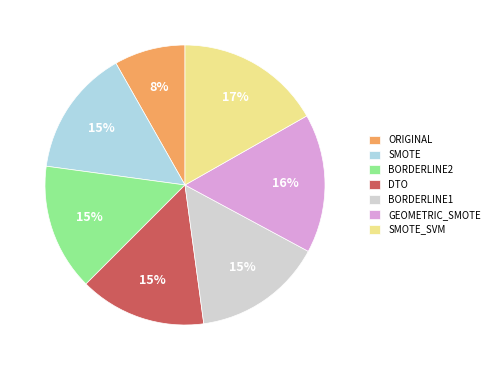

To the nearest percent, what is the average slice percentage?

14%